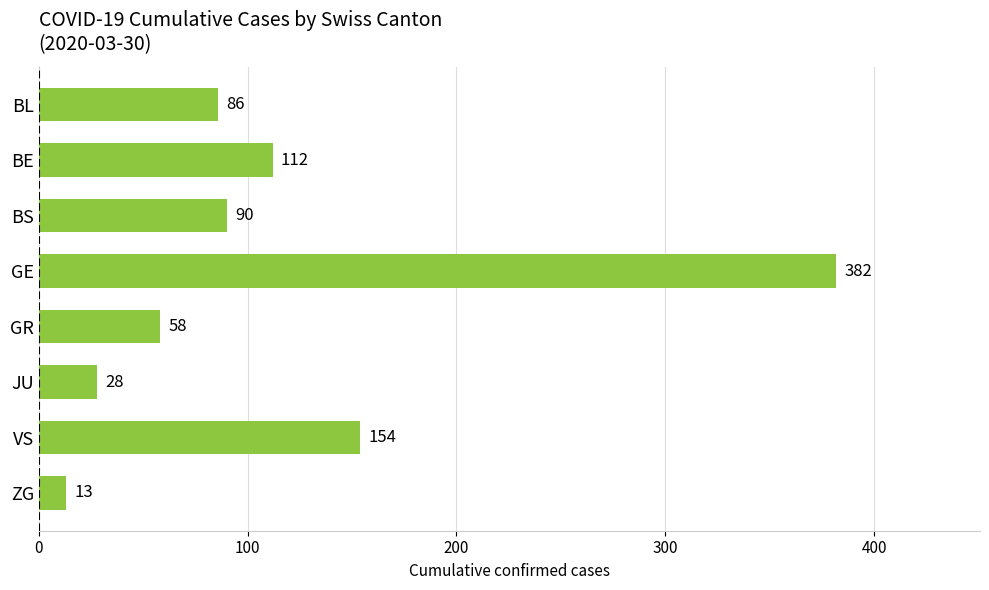

Between BE and GE, which is larger?

GE